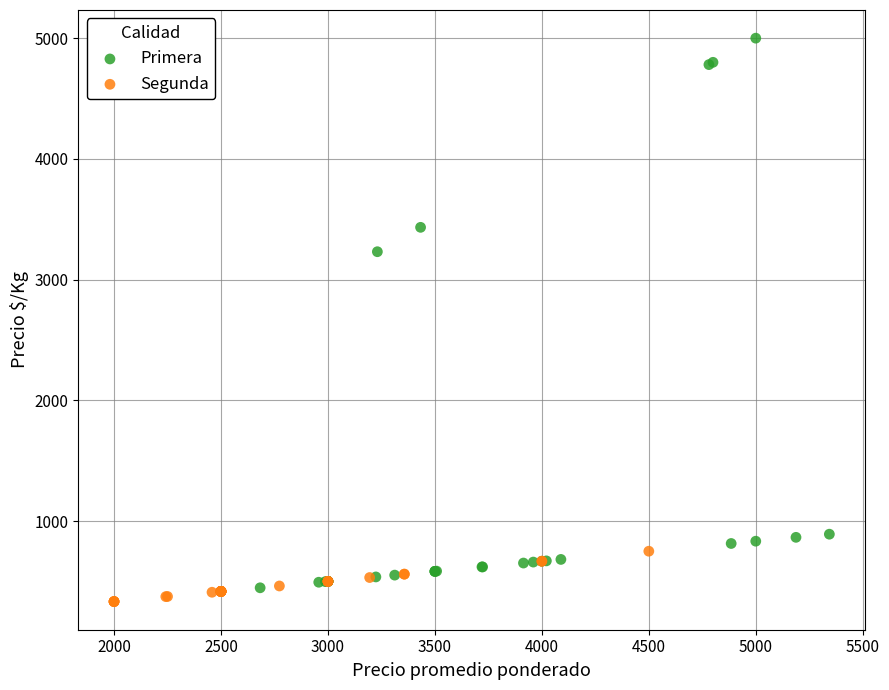

Which series has the largest Y range (max minus min)?

Primera